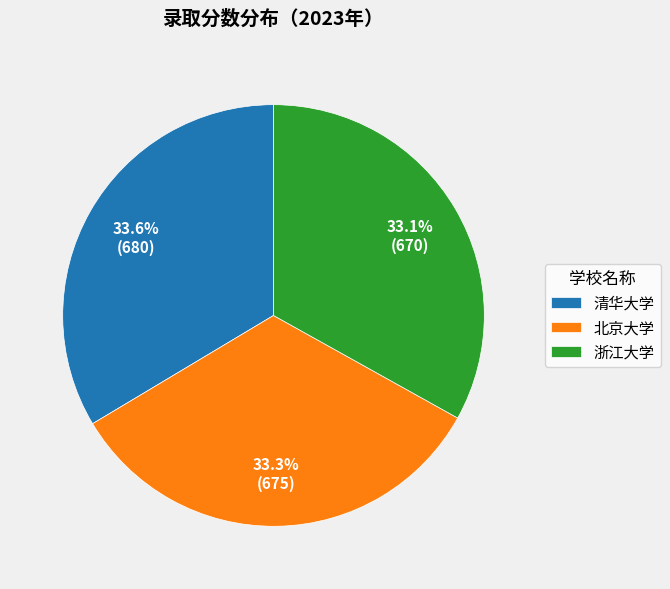

Does 北京大学 represent more than half of the total?

No